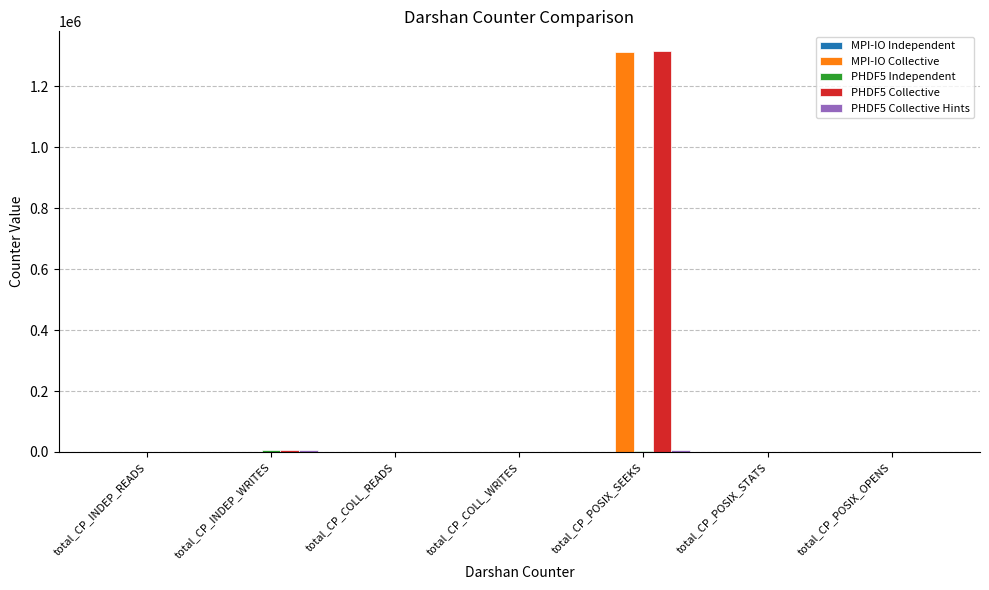

Is it true that PHDF5 Collective equals 1313980 at total_CP_POSIX_SEEKS?

True